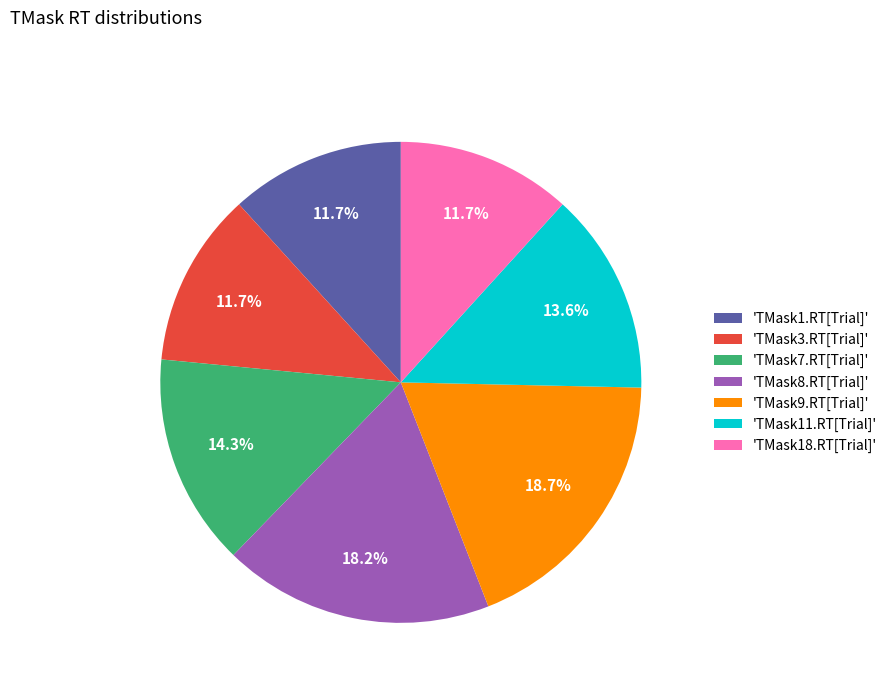

Which slice is the largest?

'TMask9.RT[Trial]'